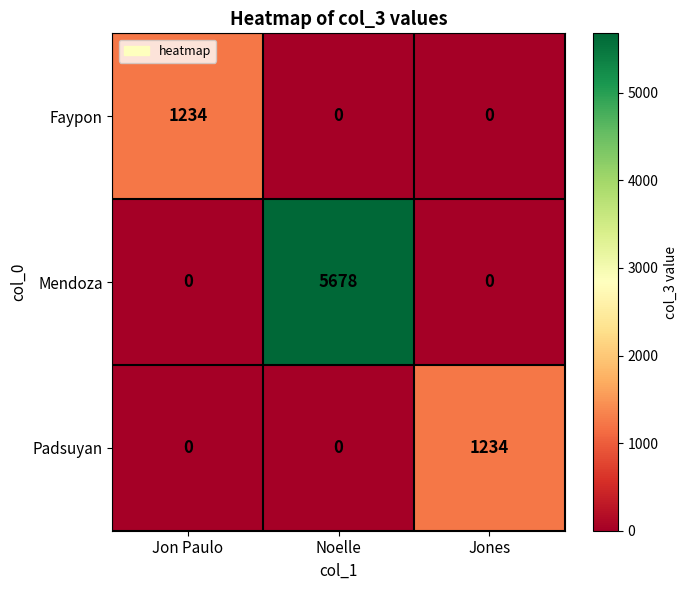

Which series changed the most between Jon Paulo and Noelle?

Mendoza